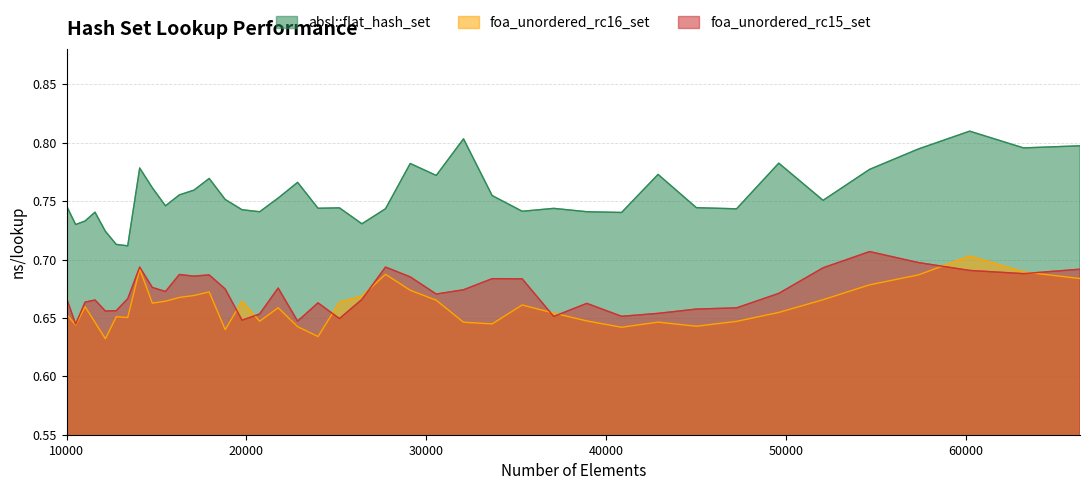

Which category has the highest value across all series?

60223